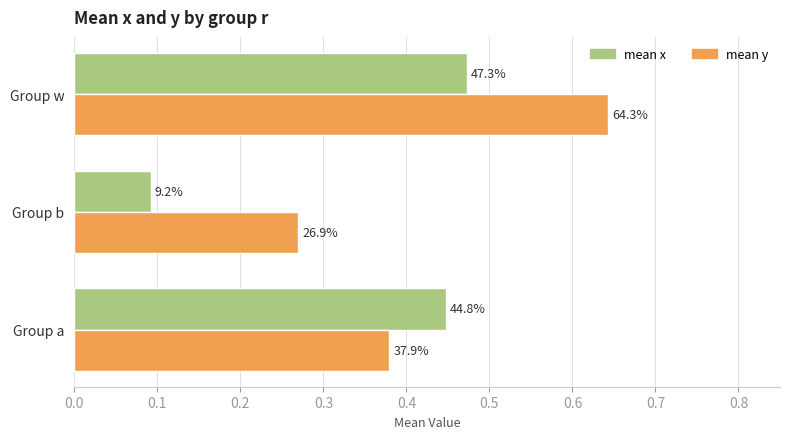

Reading right to left, extract all data points from this chart.

mean x: 0.5	0.1	0.4
mean y: 0.6	0.3	0.4